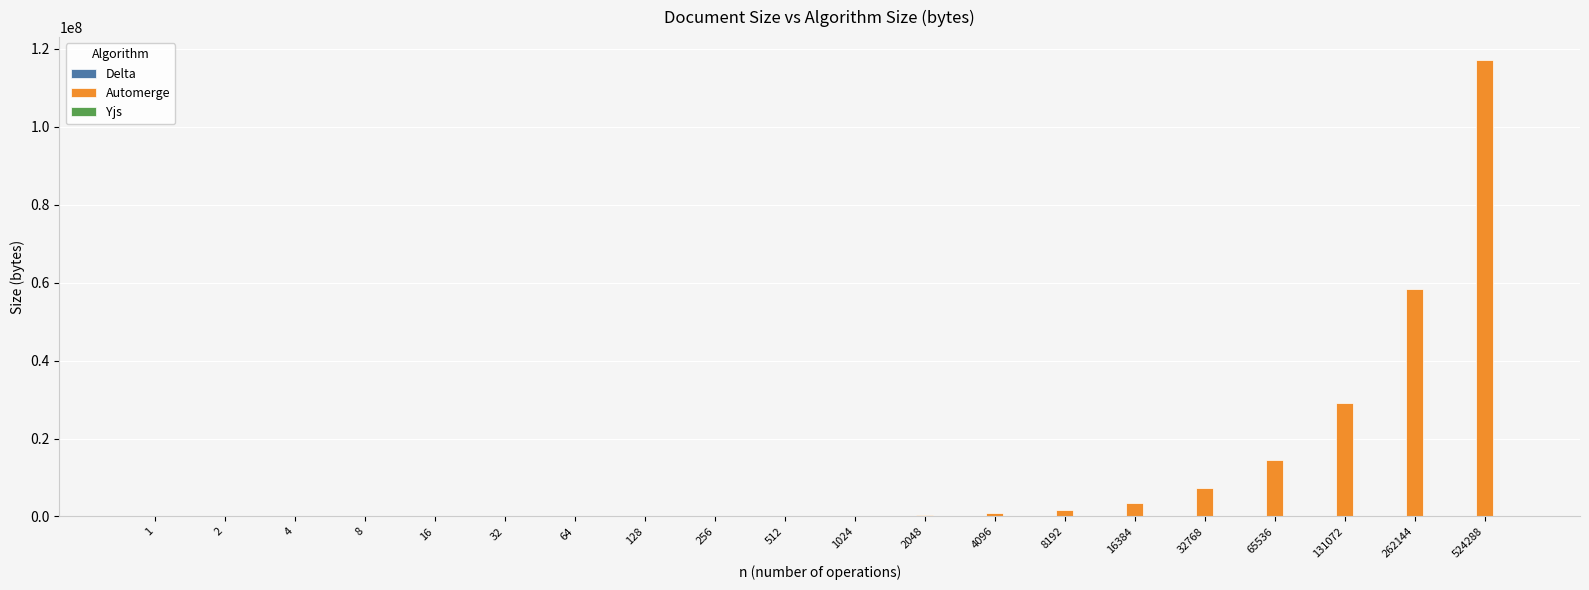

How many categories are shown in the chart?

20